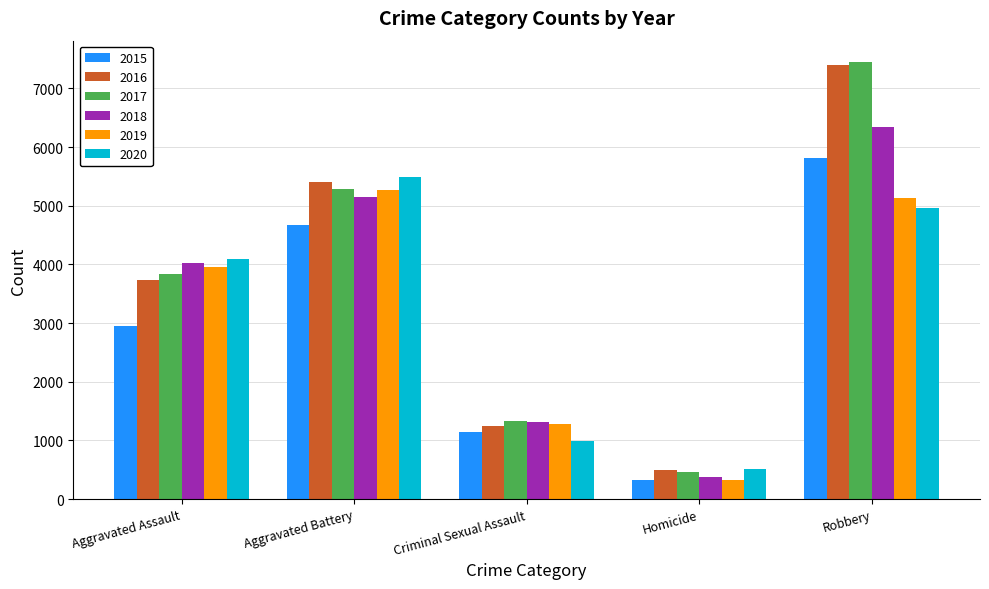

Where is 2020 nearest to the value 2998?

Aggravated Assault